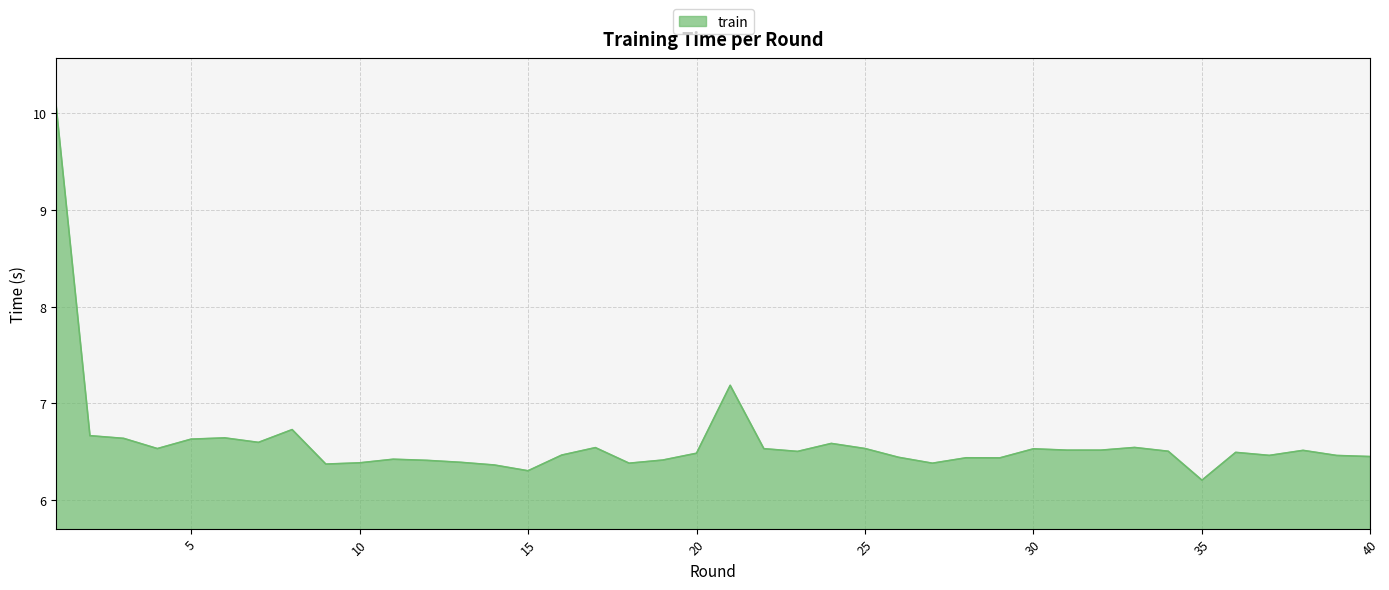

What is the smallest value displayed?

6.2